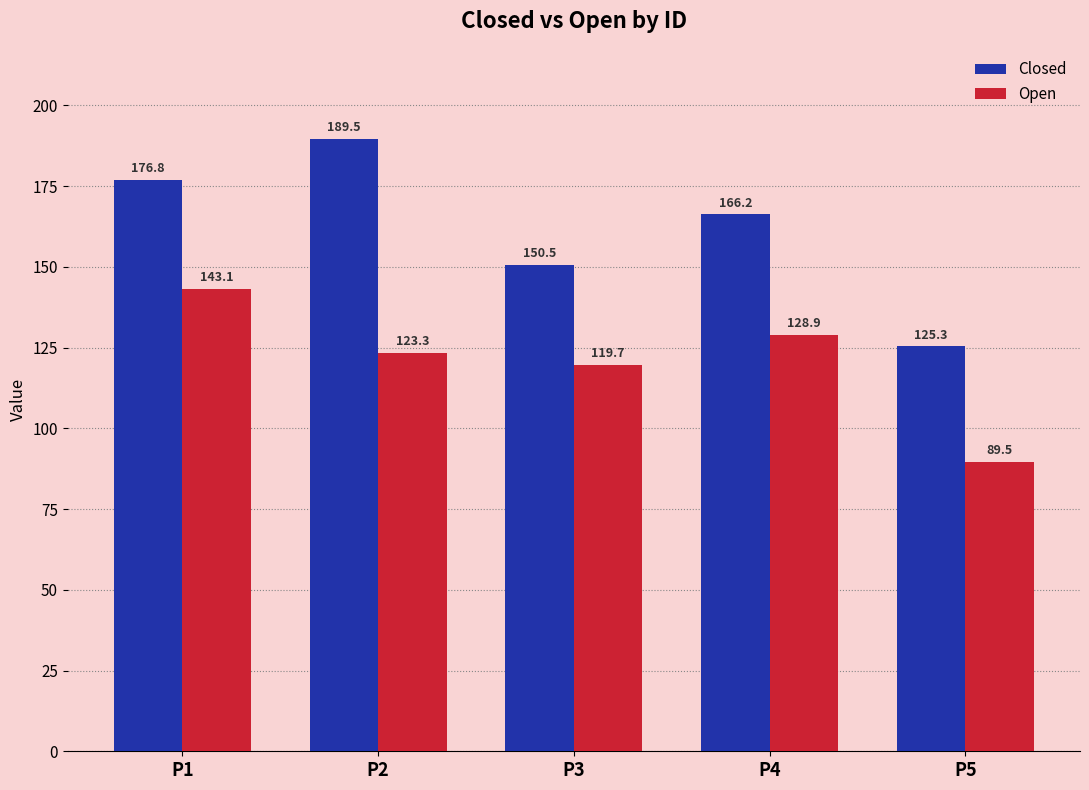

The value of Open at P3 is 119.7. True or false?

True